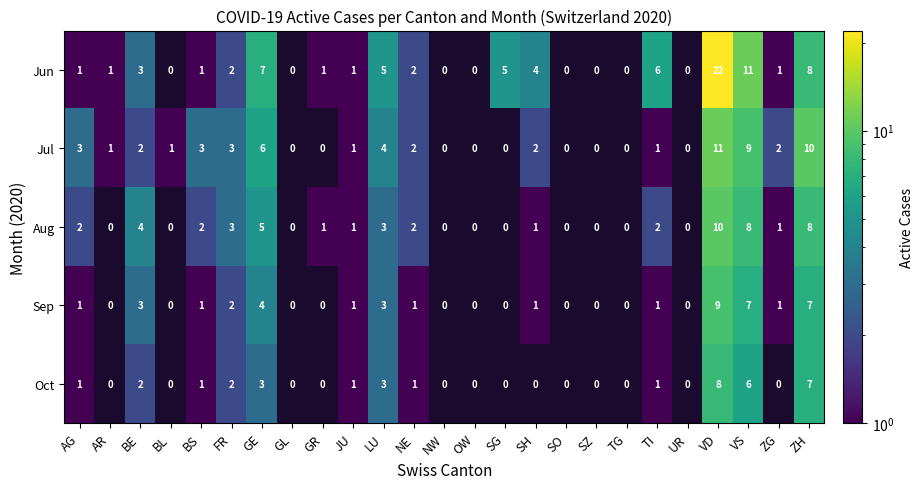

At which category is the sum across all series the highest?

VD